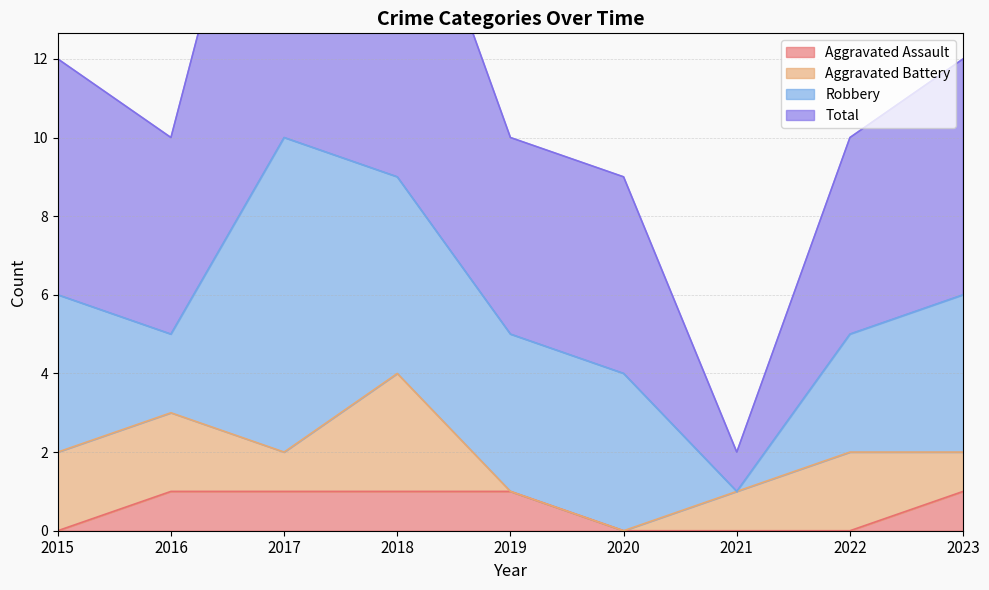

Between 2015 and 2021, which is larger?

2015